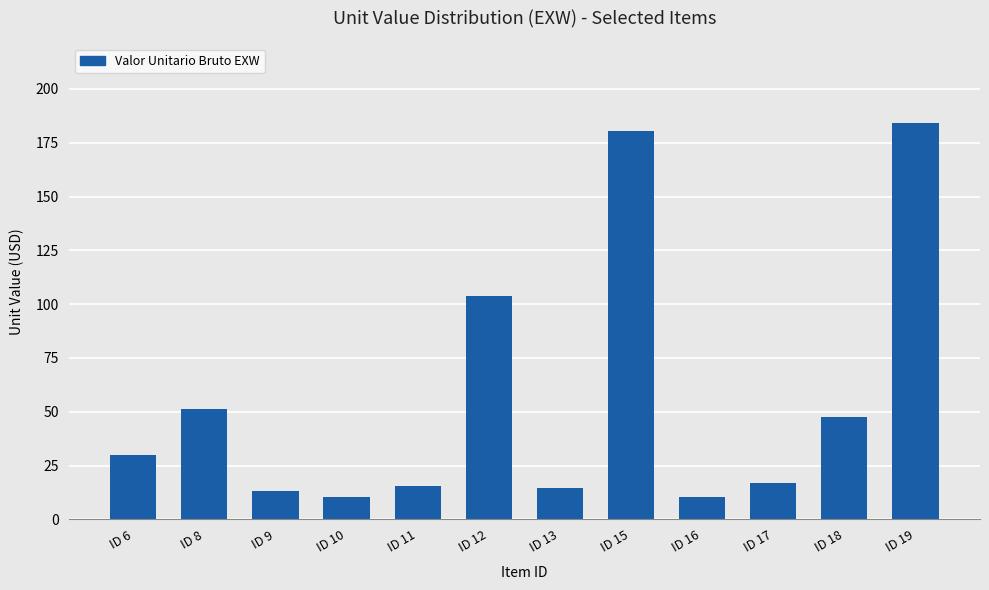

What is the average value?

56.5